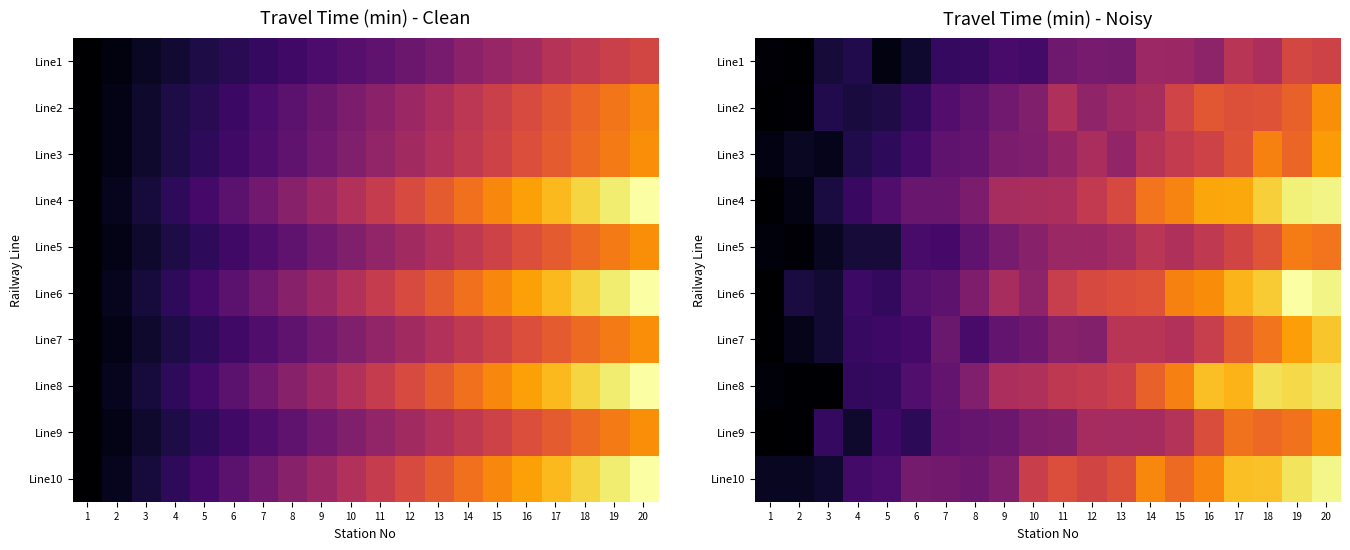

Is it true that Line10 equals 75.4 at 20?

True